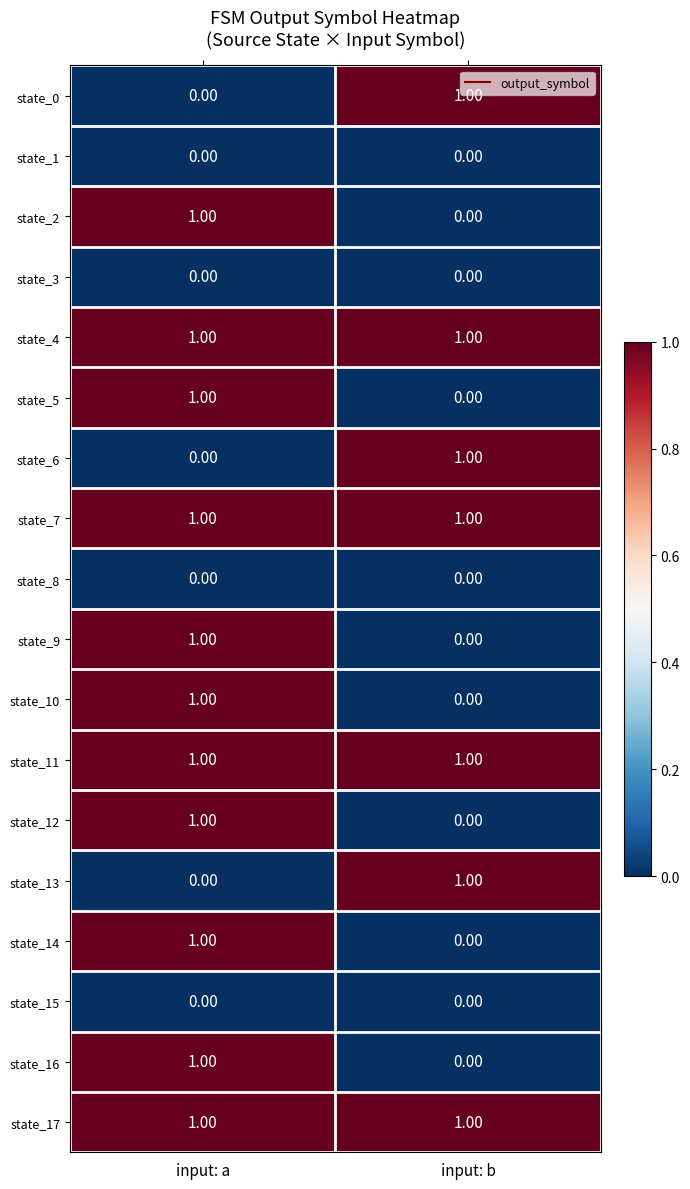

Count the number of categories in the chart.

2